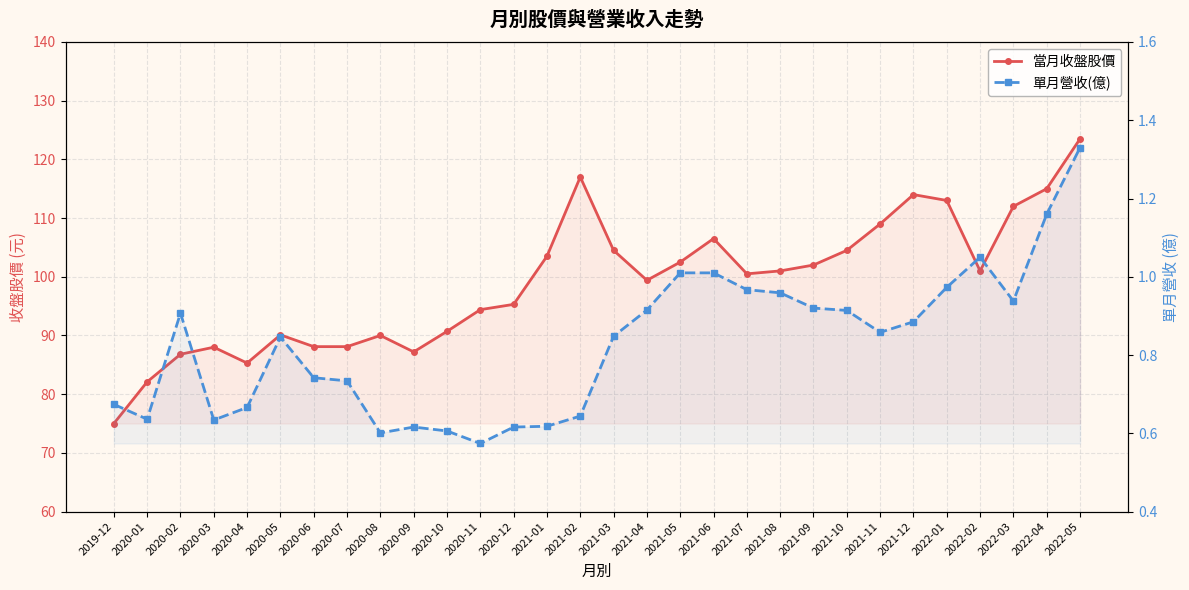

What is the label of the 17th point from the left?

2021-04